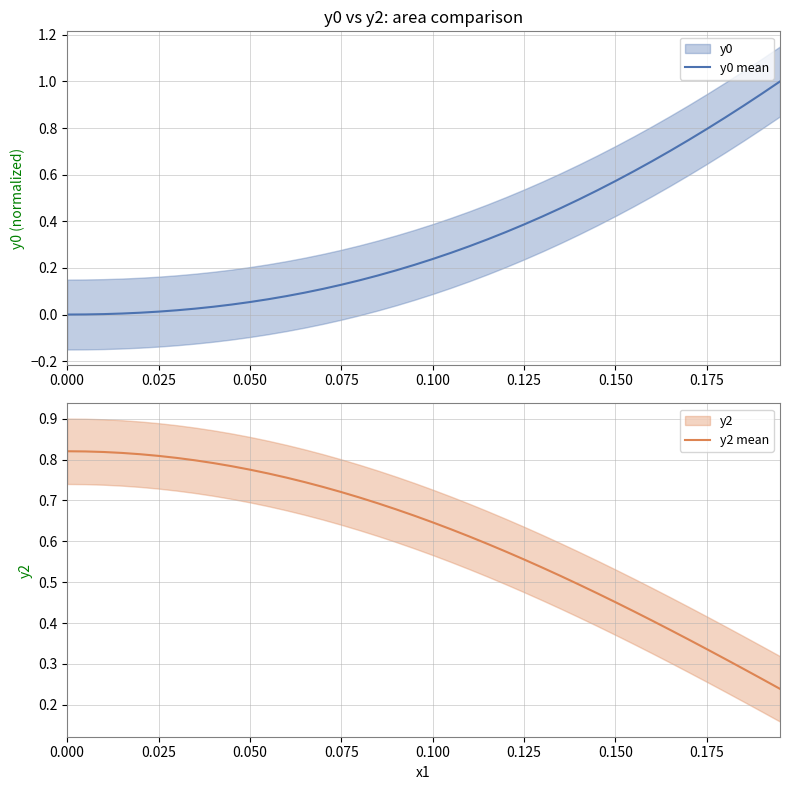

What is the maximum value for y0 mean?

1.0